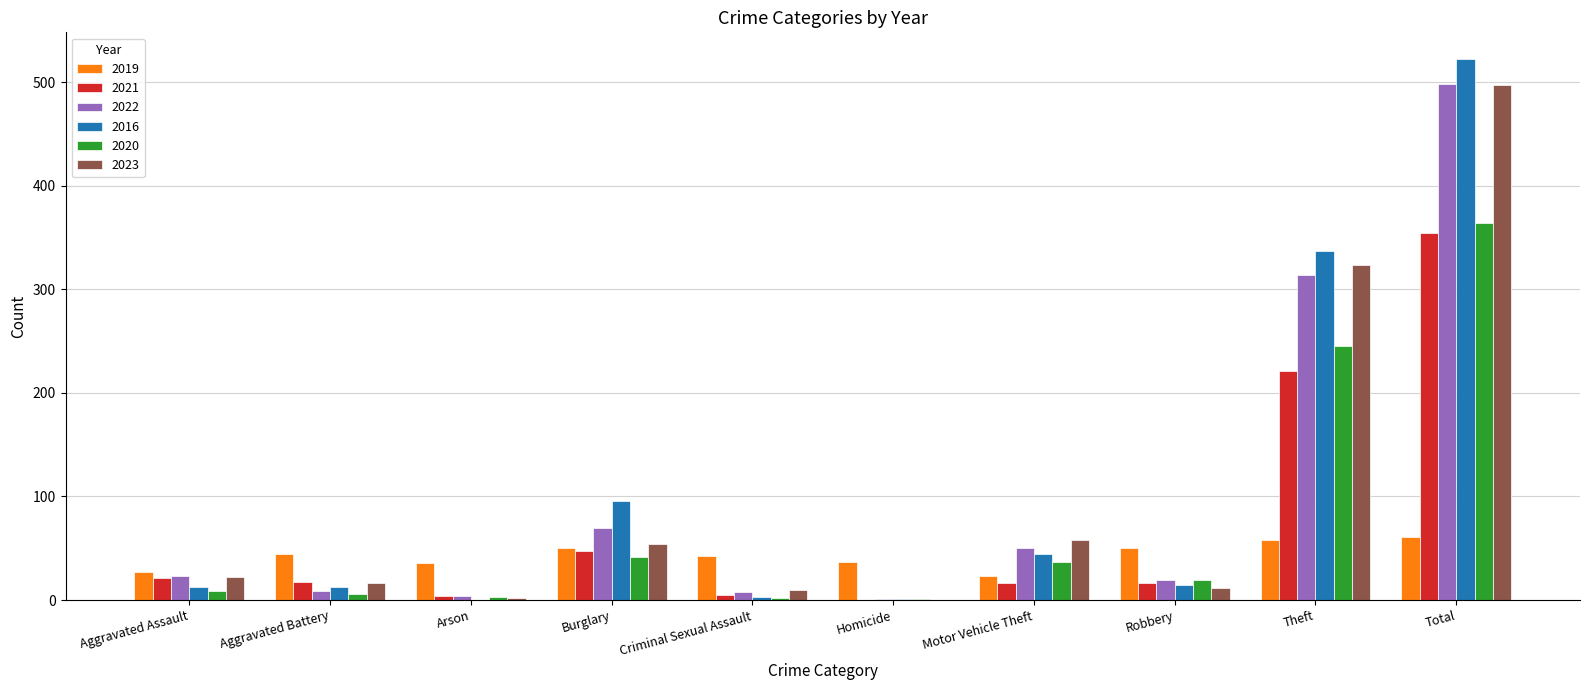

At which category is the sum across all series the highest?

Total